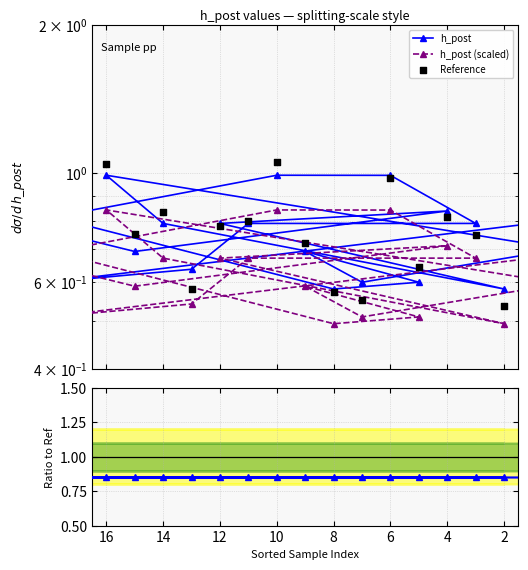

Which series has the widest spread of Y values?

Reference